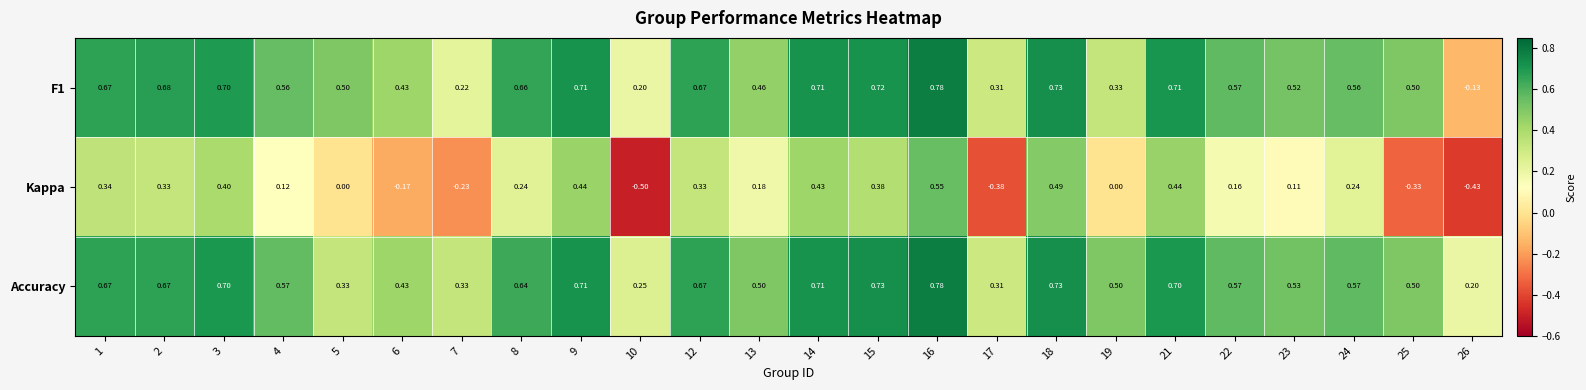

Which series has the largest total across all categories?

Accuracy